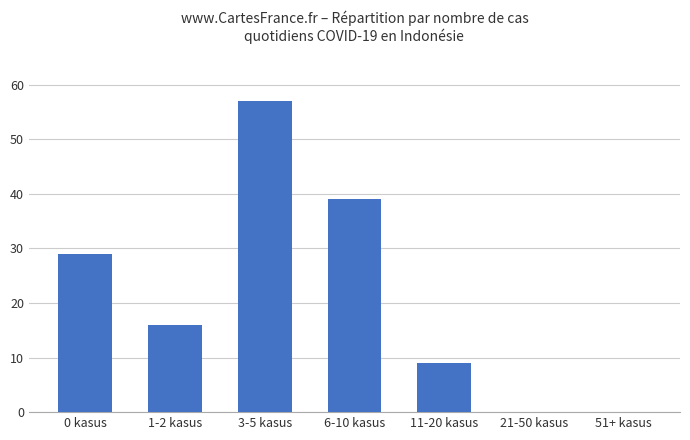

What is the change in value from 0 kasus to 3-5 kasus?

+28